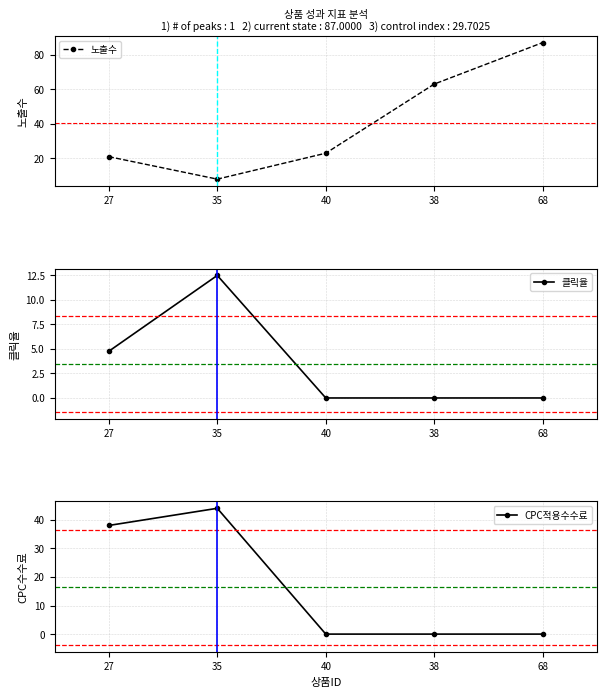

What is the label of the 3rd point from the right?

40